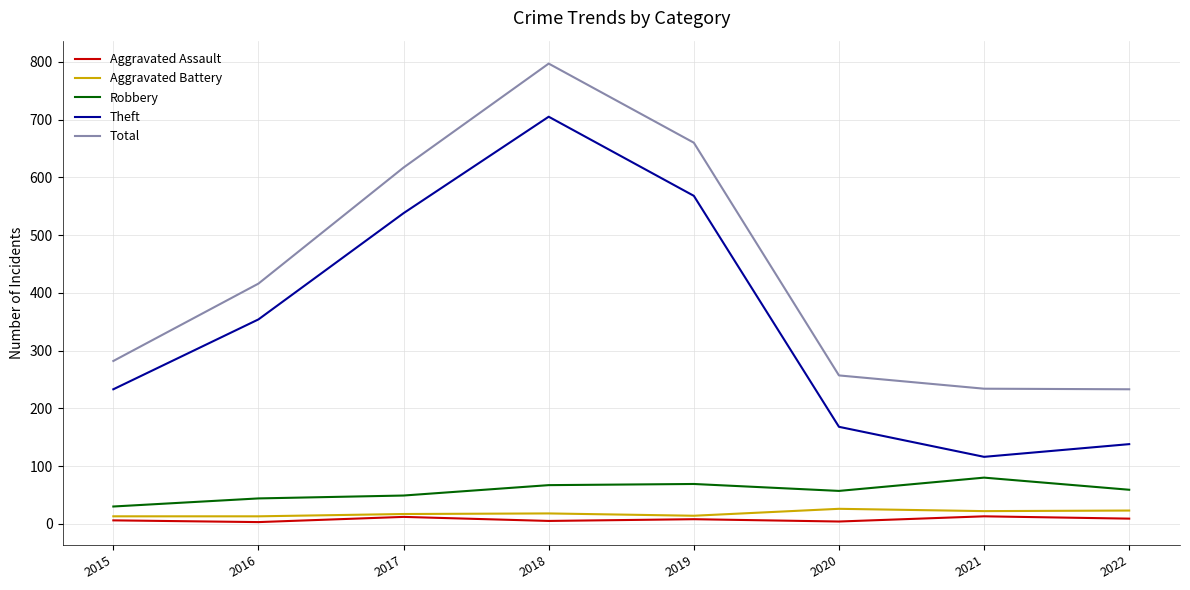

Where is Theft nearest to the value 410?

2016